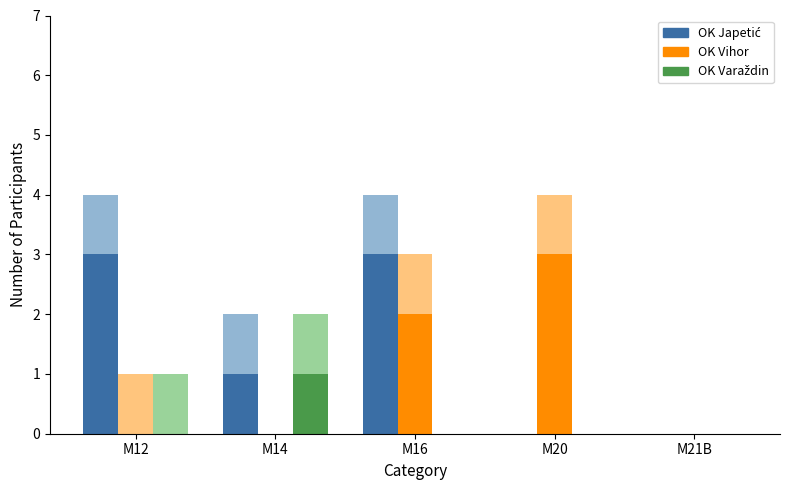

What is the difference between the maximum and minimum values in the OK Varaždin series?

1